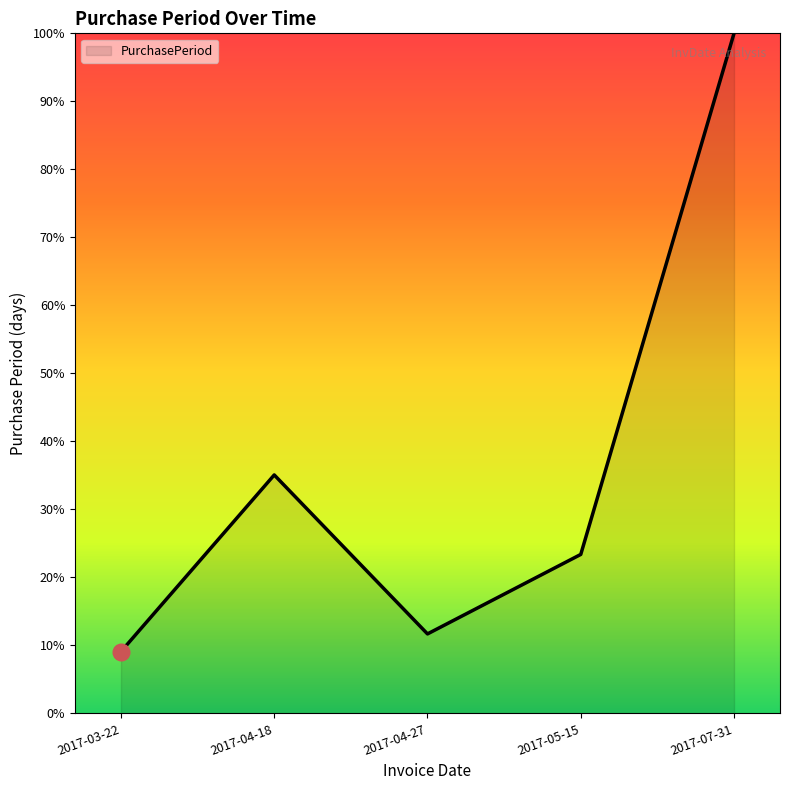

Rank the categories by value from lowest to highest.

2017-03-22, 2017-04-27, 2017-05-15, 2017-04-18, 2017-07-31